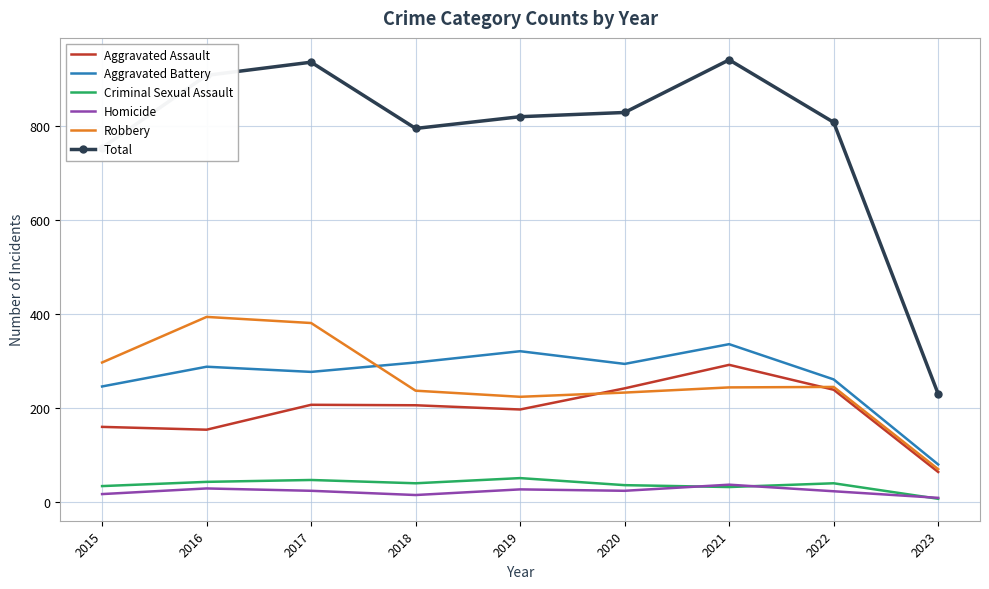

What is the spread (max minus min) of values at 2020?

805